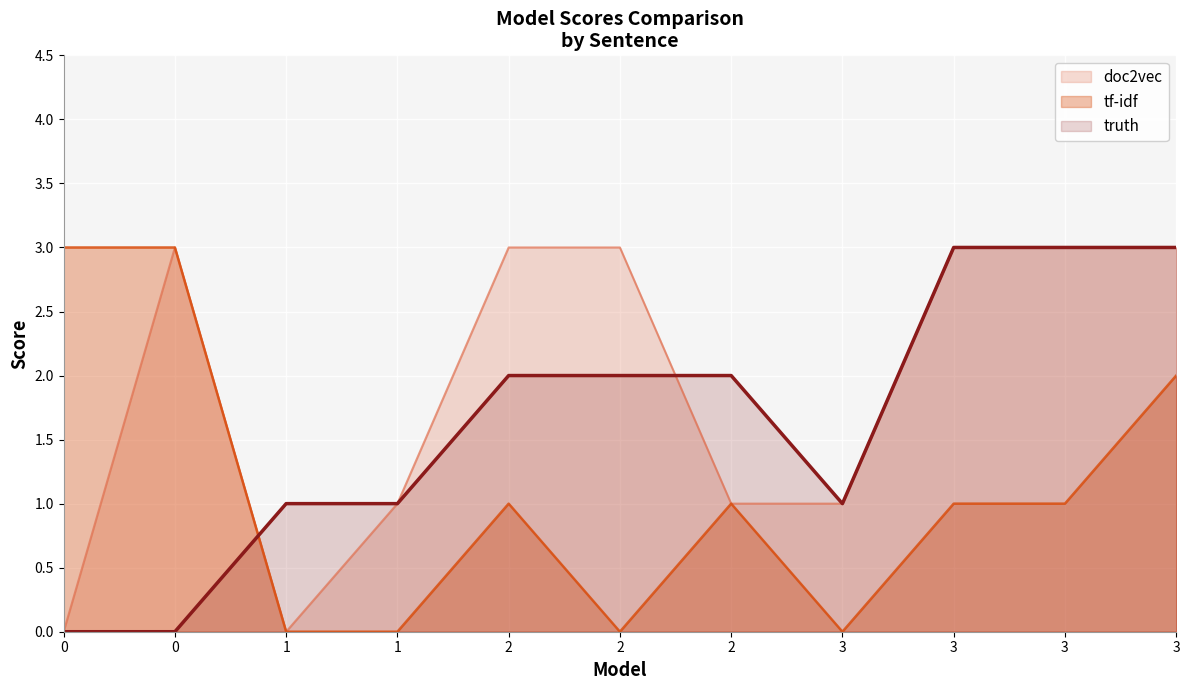

How many interior local peaks does the doc2vec series have?

1